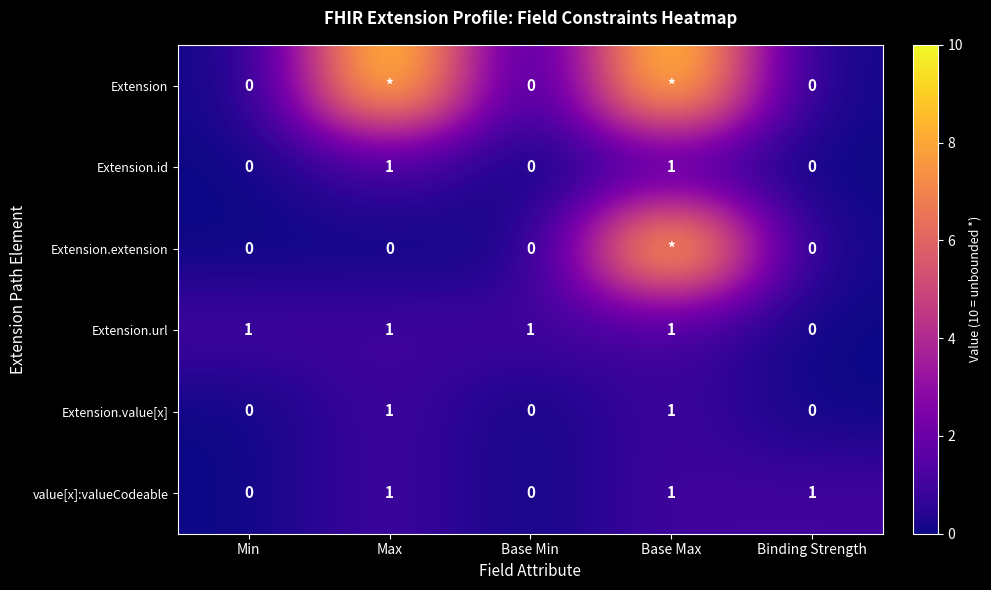

Count the value[x]:valueCodeable values in the range 0 to 1.

5